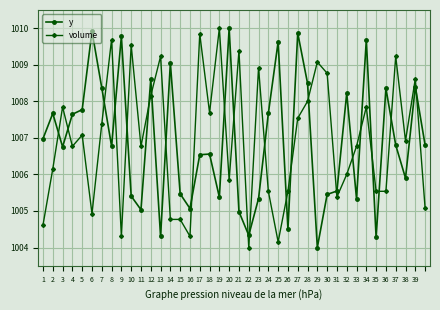

What is the difference between the second highest and minimum values in the volume series?

5.8